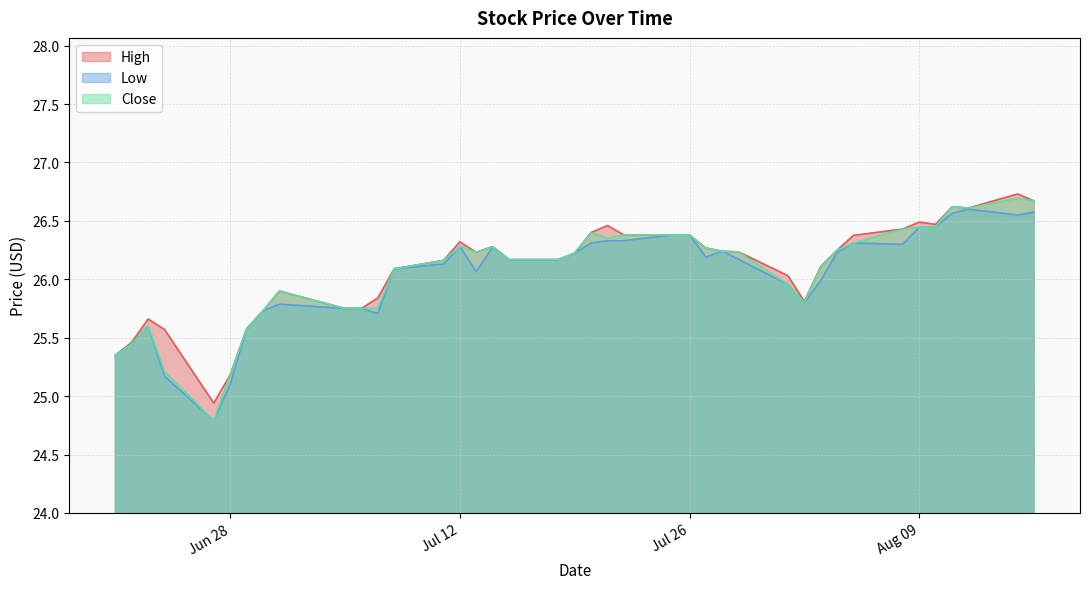

At which category is the sum across all series the highest?

2016-08-15